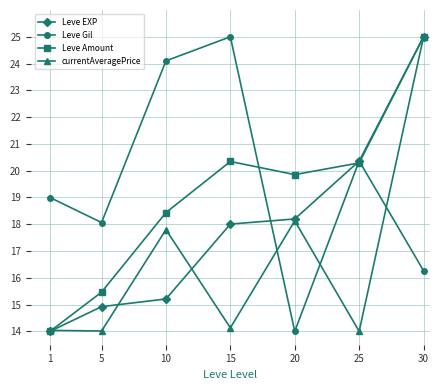

Between which two adjacent categories do currentAveragePrice and Leve Gil first intersect?

15 and 20